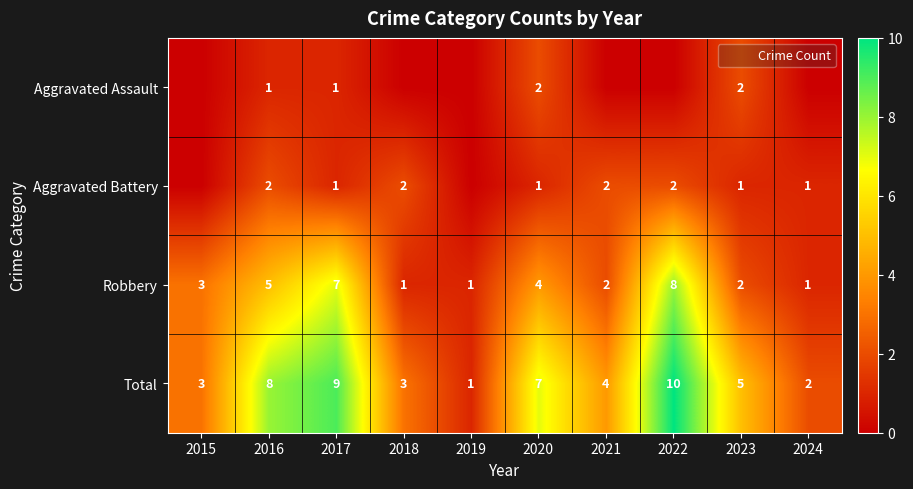

What is the spread (max minus min) of values at 2023?

4